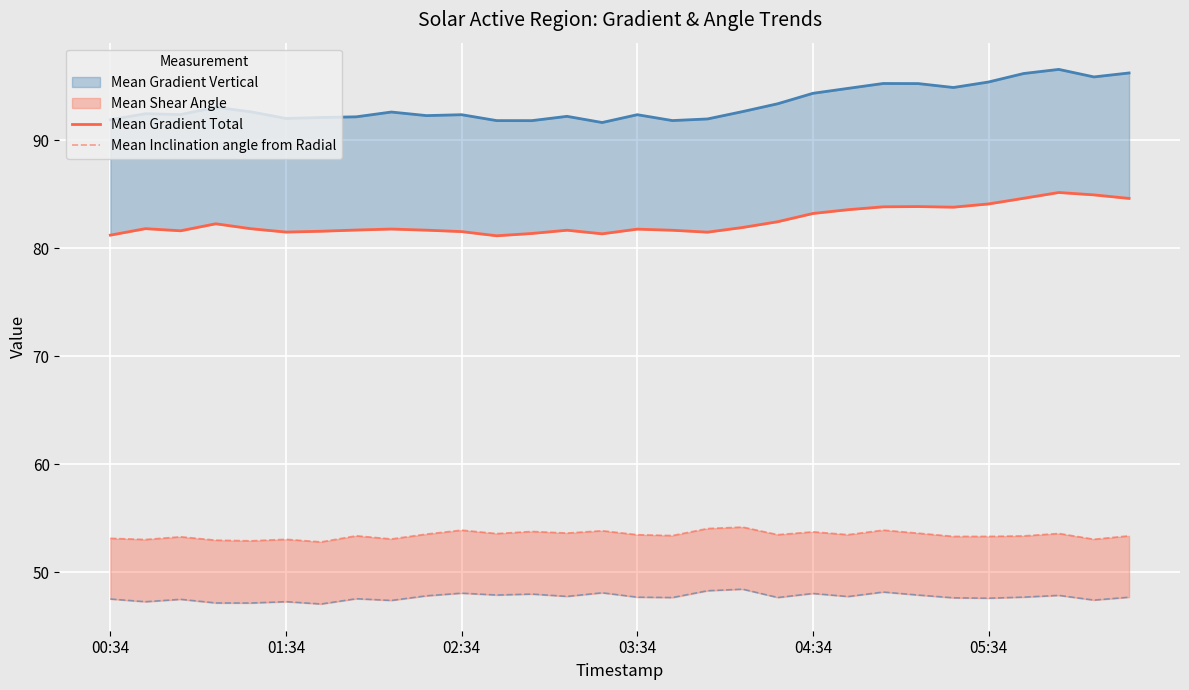

How many interior local valleys does the Mean Inclination angle from Radial series have?

11